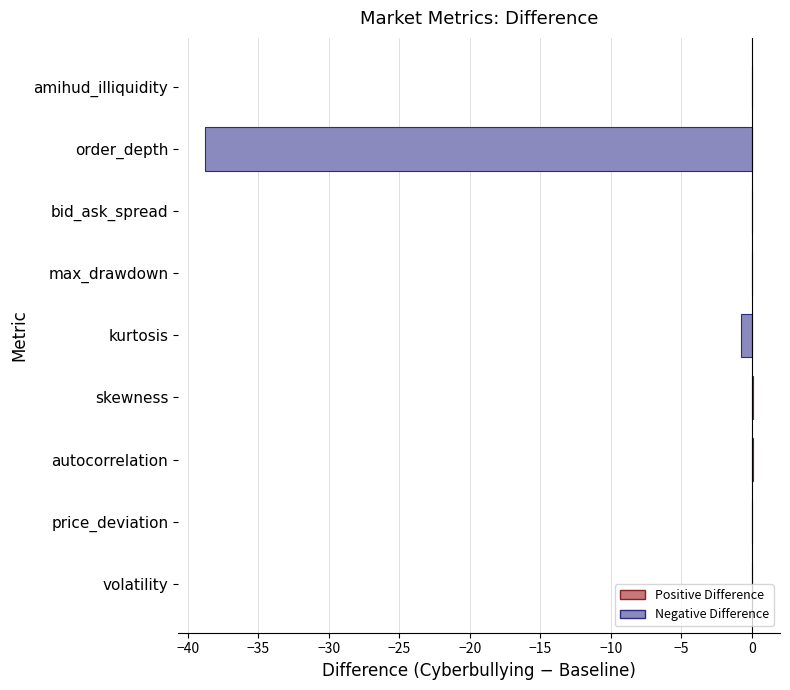

What is the sum of all values?

-39.4